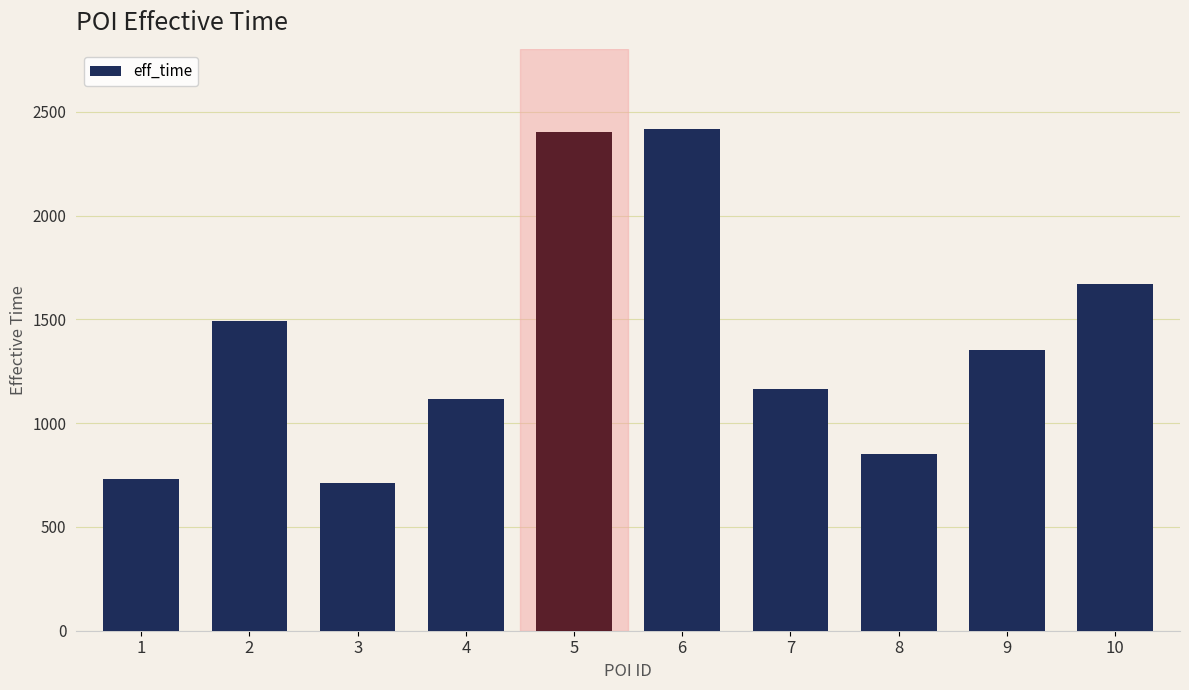

What is the value of the 4th bar from the left?

1117